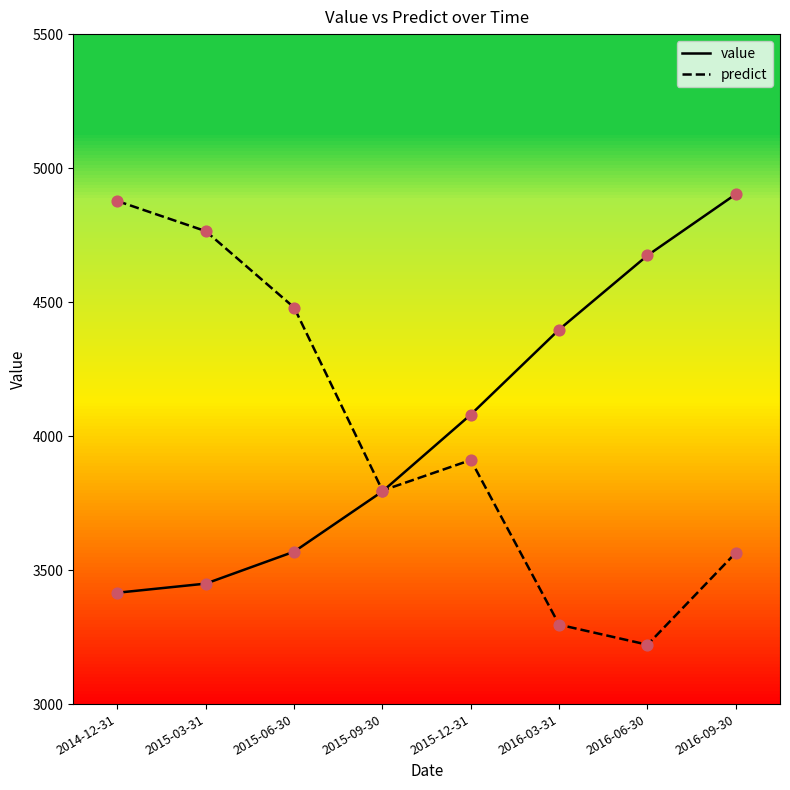

What are all the series names shown in the legend?

value, predict